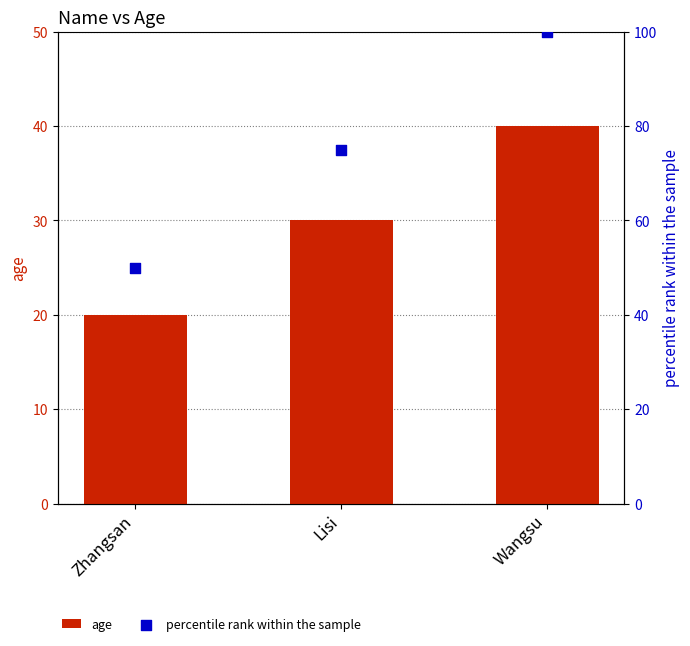

At how many categories does at least one series exceed 62?

2